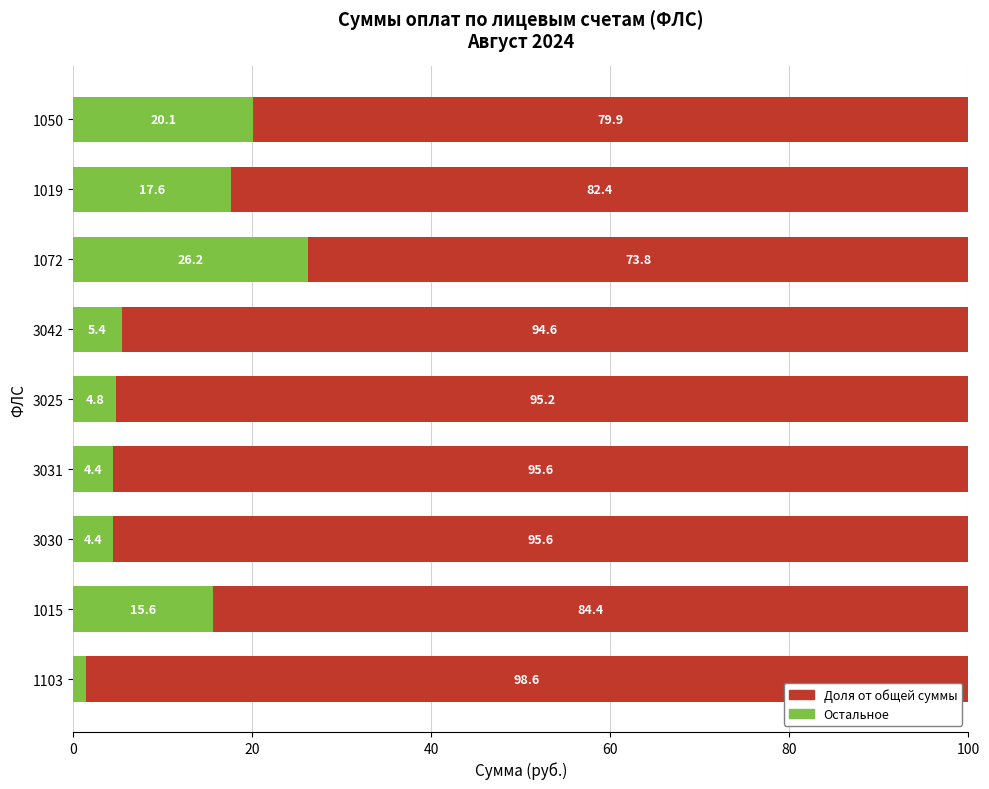

The value of Доля от общей суммы at 3031 is 4.4. True or false?

True